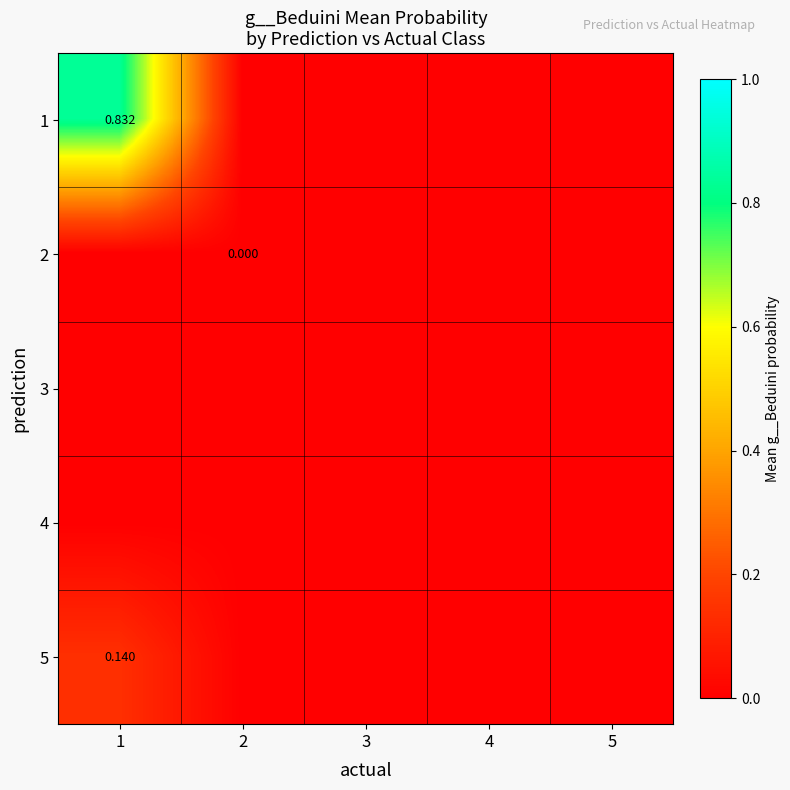

Where is 4 nearest to the value 0?

1